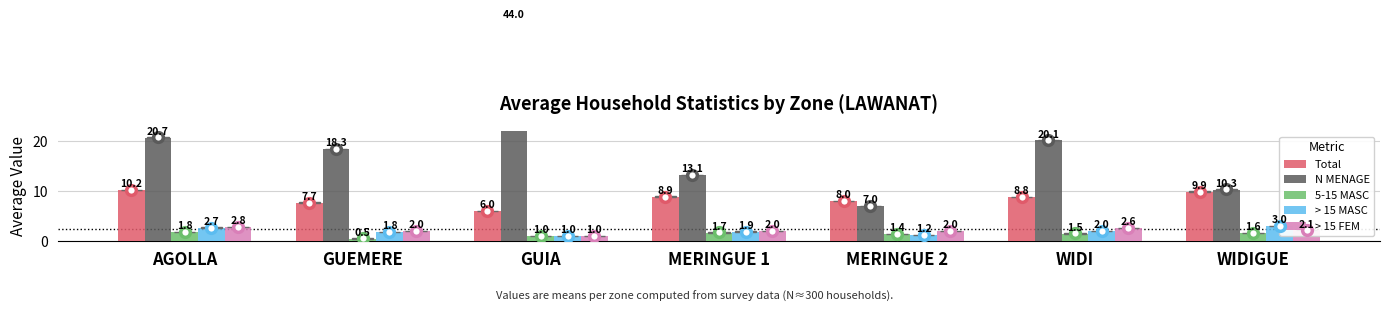

Reading left to right, what are all the values shown in this chart?

Total: AGOLLA=10.2	GUEMERE=7.7	GUIA=6.0	MERINGUE 1=8.9	MERINGUE 2=8.0	WIDI=8.8	WIDIGUE=9.9
N MENAGE: AGOLLA=20.7	GUEMERE=18.3	GUIA=44.0	MERINGUE 1=13.1	MERINGUE 2=7.0	WIDI=20.1	WIDIGUE=10.3
5-15 MASC: AGOLLA=1.8	GUEMERE=0.5	GUIA=1.0	MERINGUE 1=1.7	MERINGUE 2=1.4	WIDI=1.5	WIDIGUE=1.6
> 15 MASC: AGOLLA=2.7	GUEMERE=1.8	GUIA=1.0	MERINGUE 1=1.9	MERINGUE 2=1.2	WIDI=2.0	WIDIGUE=3.0
> 15 FEM: AGOLLA=2.8	GUEMERE=2.0	GUIA=1.0	MERINGUE 1=2.0	MERINGUE 2=2.0	WIDI=2.6	WIDIGUE=2.1